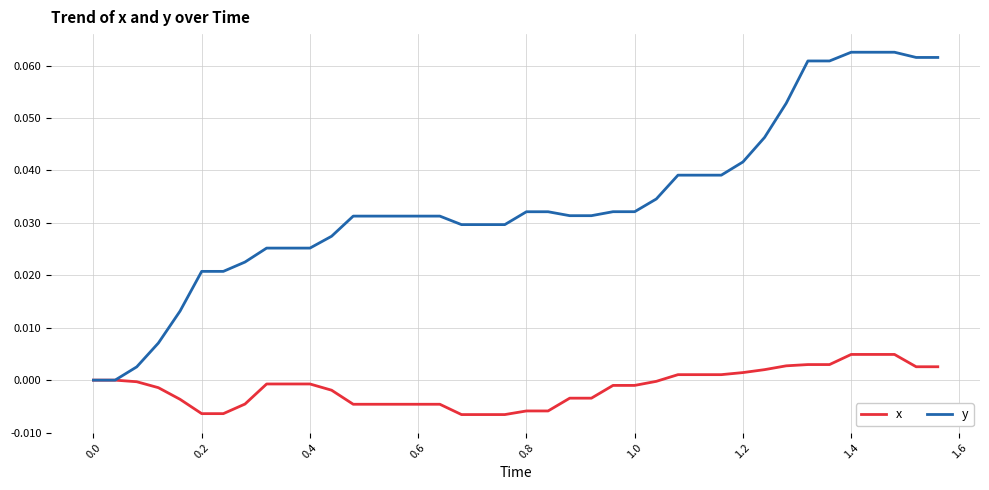

How many distinct data groups are displayed?

2